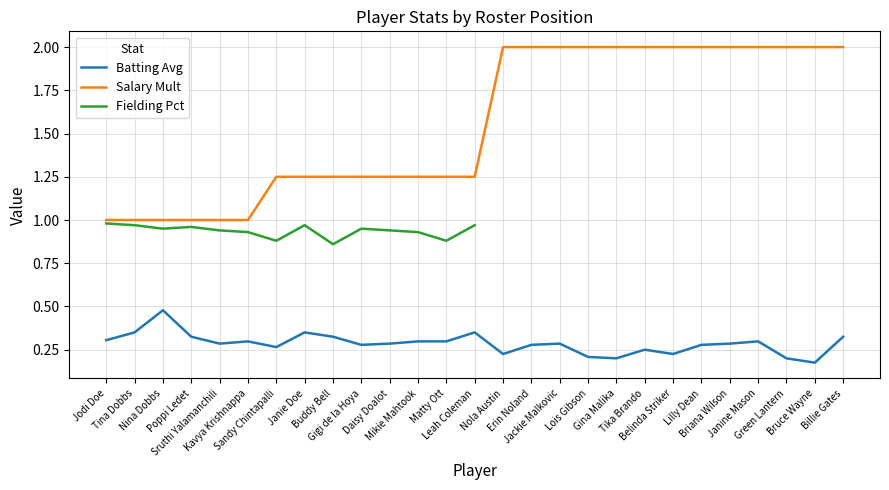

What is the smallest value displayed?

0.2